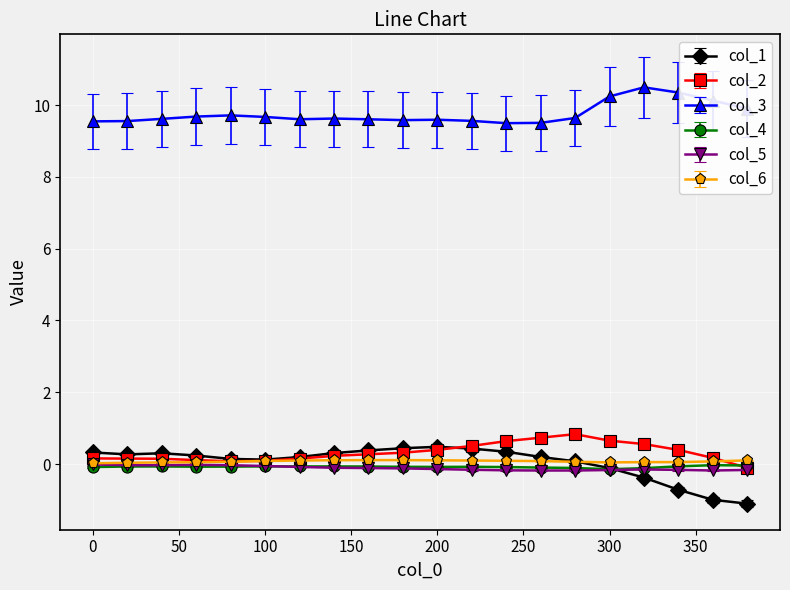

What is the sum of all col_1 values?

0.9